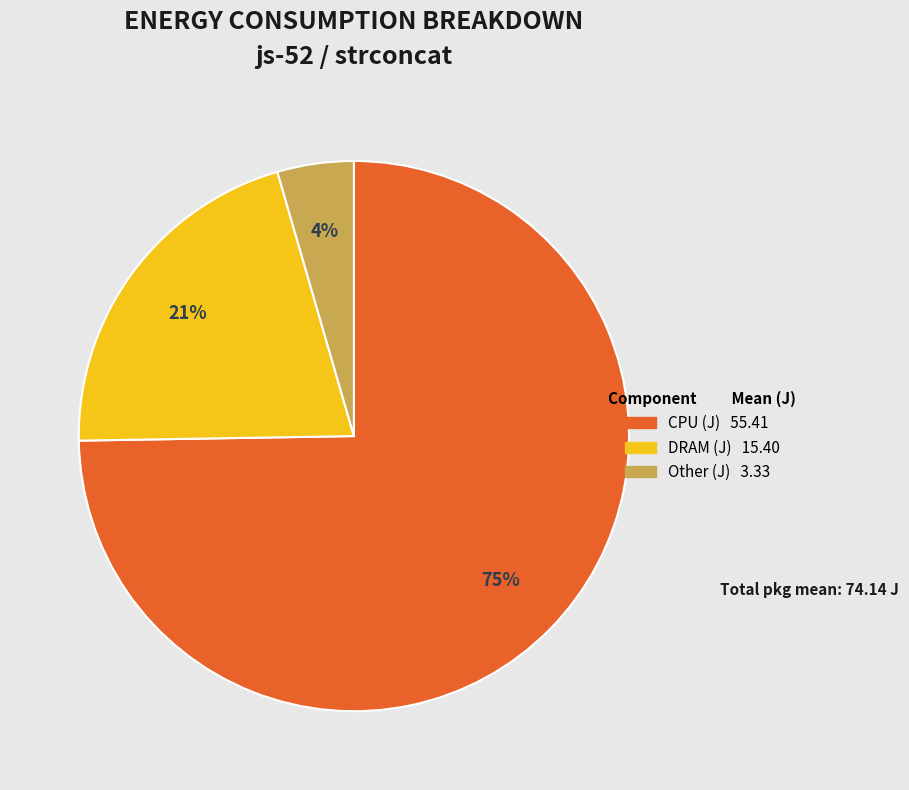

How many segments does this pie chart have?

3